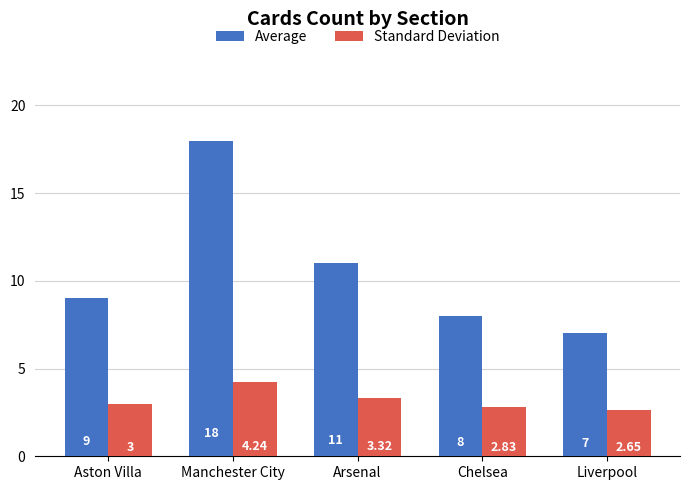

What is the total value across all series at Arsenal?

14.3